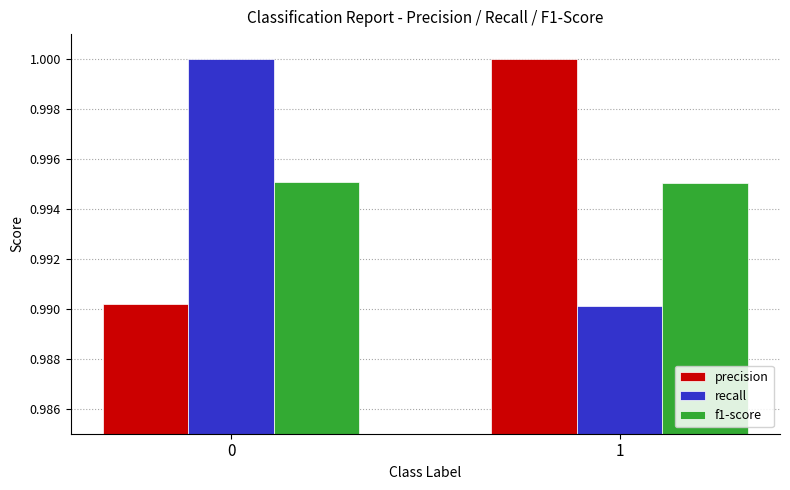

What is the total value across all series at 0?

3.0